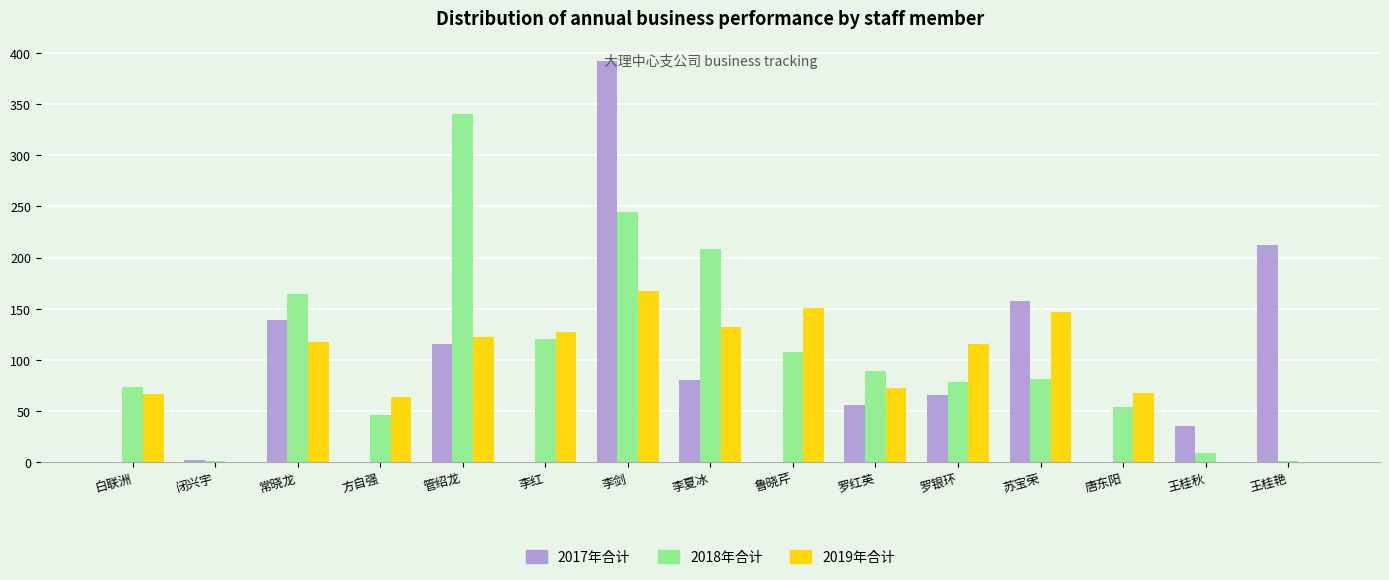

At which category is the sum across all series the highest?

李剑